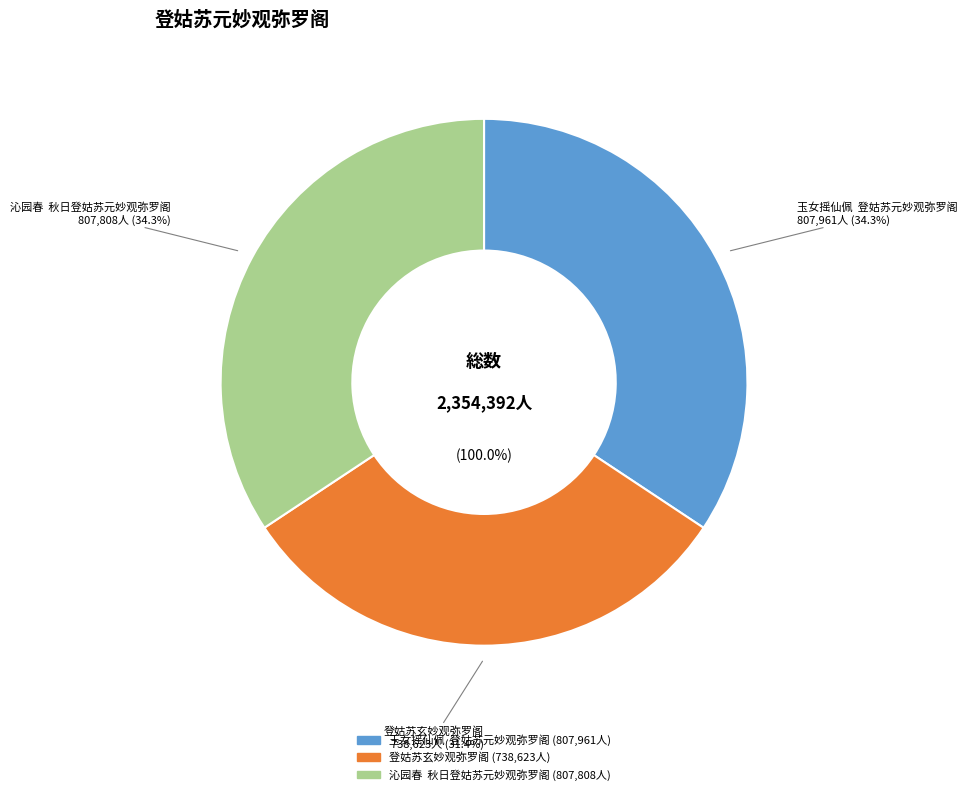

To the nearest percent, what is the difference between the 沁园春  秋日登姑苏元妙观弥罗阁 and 登姑苏玄妙观弥罗阁 slice percentages?

3%